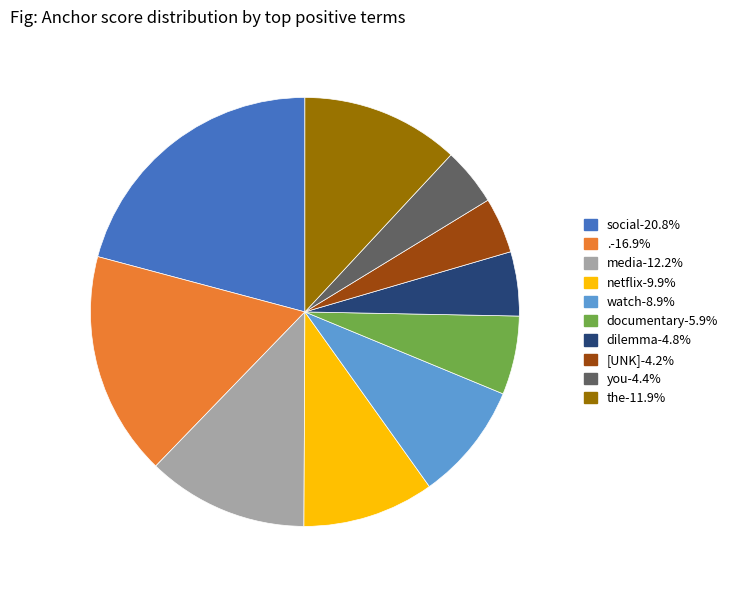

Combined, do documentary and the account for over 50%?

No